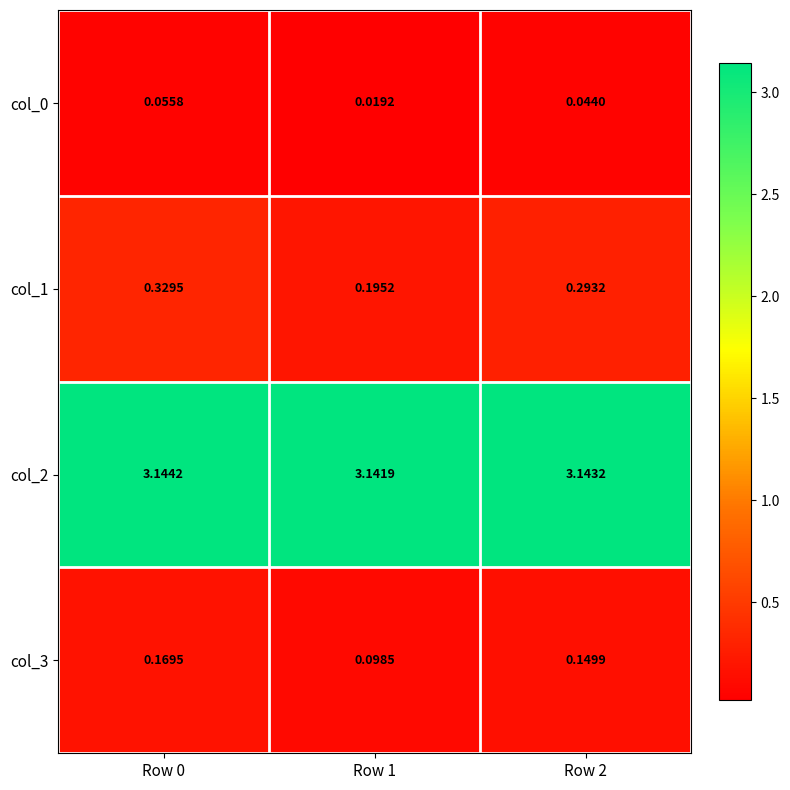

How many distinct data groups are displayed?

4